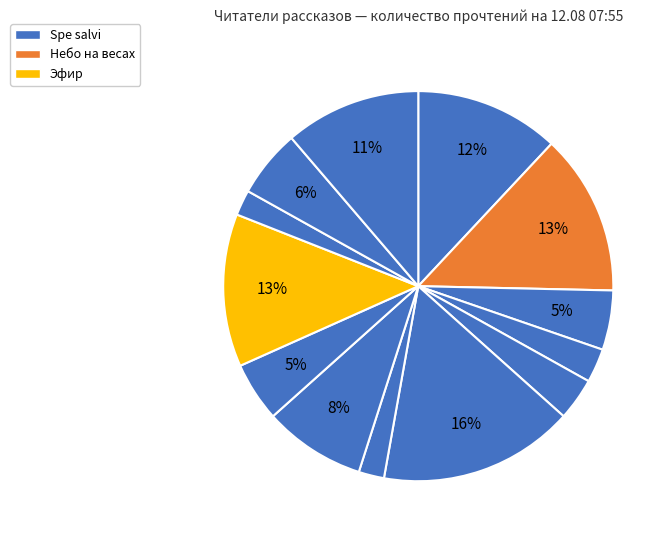

How many segments does this pie chart have?

13